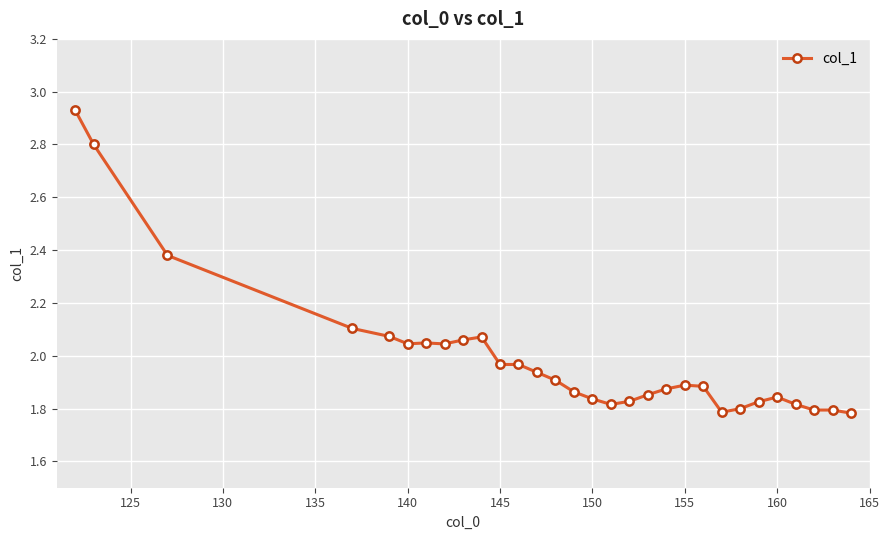

What is the difference between the second highest and second lowest values?

1.0